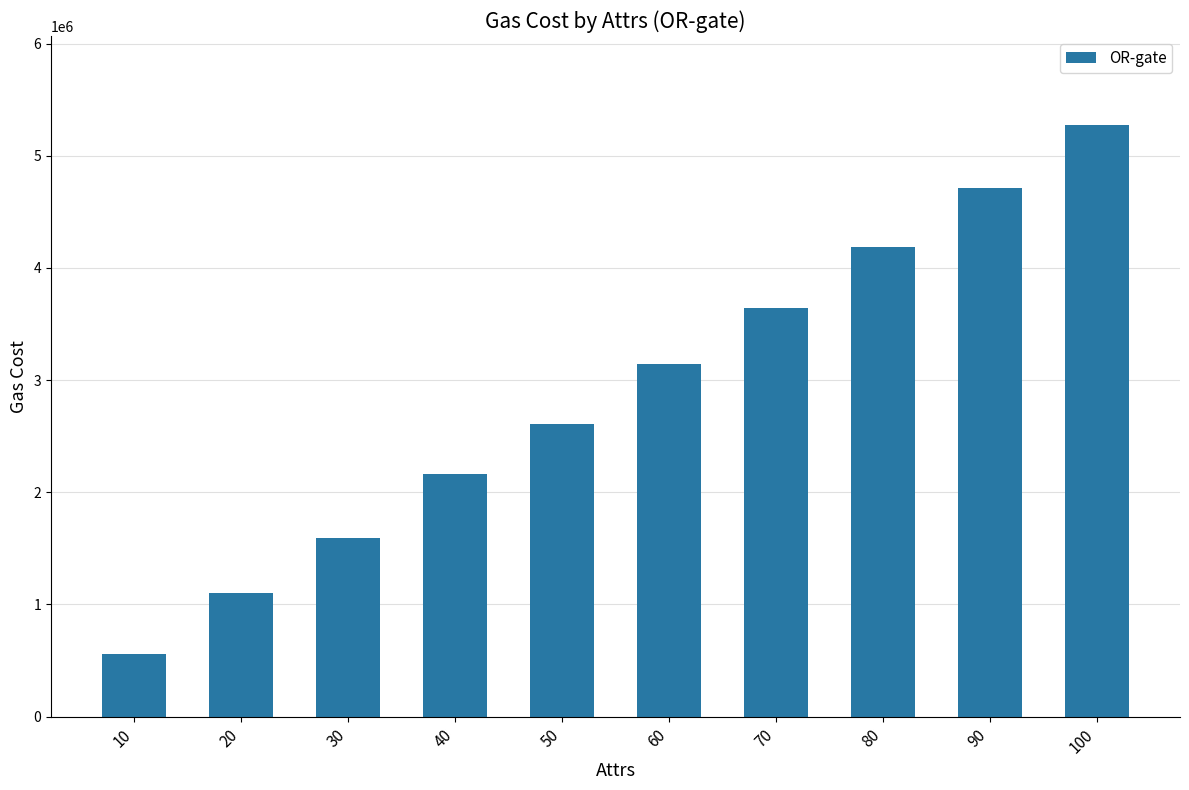

What is the difference between the maximum and minimum values?

4714096